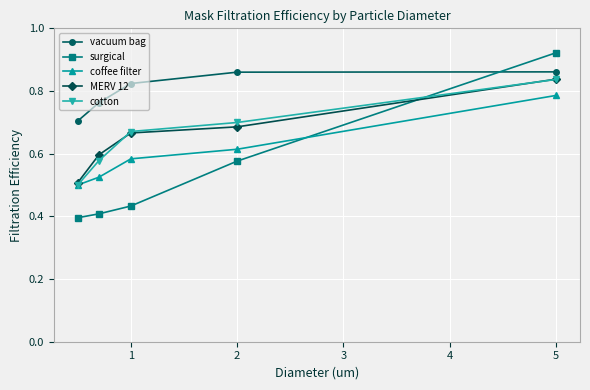

True or false: coffee filter has more than 0 interior local peaks.

False